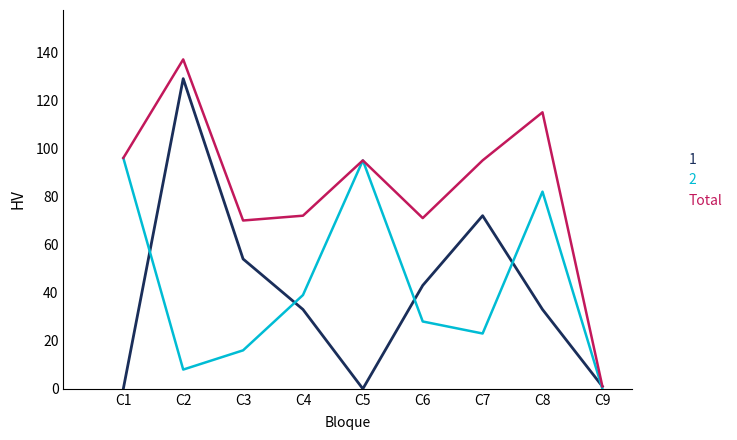

Which series has the largest total across all categories?

Total